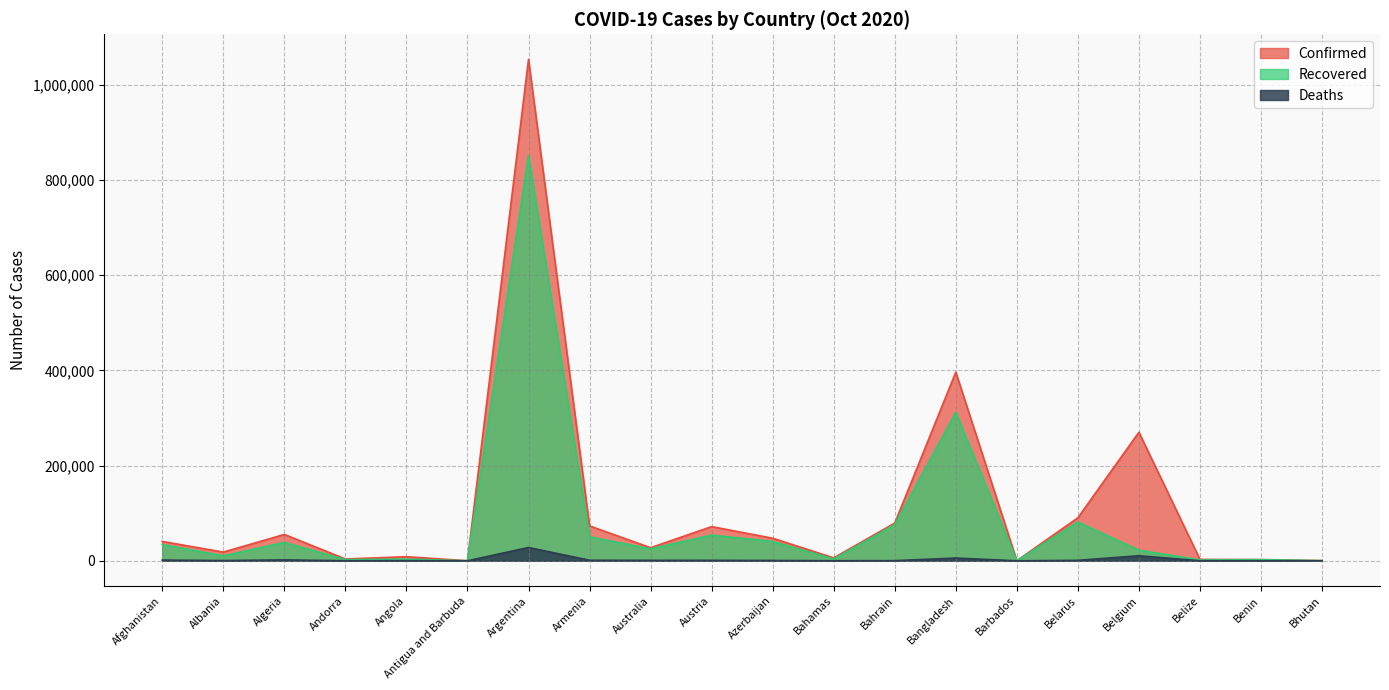

Between Angola and Antigua and Barbuda, which series saw the biggest shift?

Confirmed